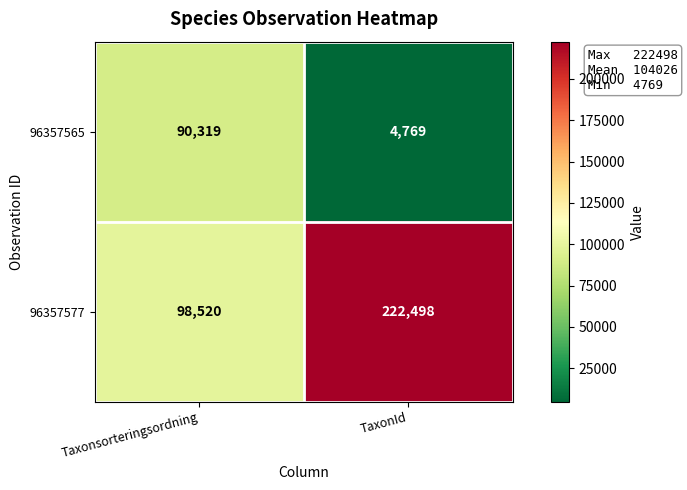

Count the number of categories in the chart.

2